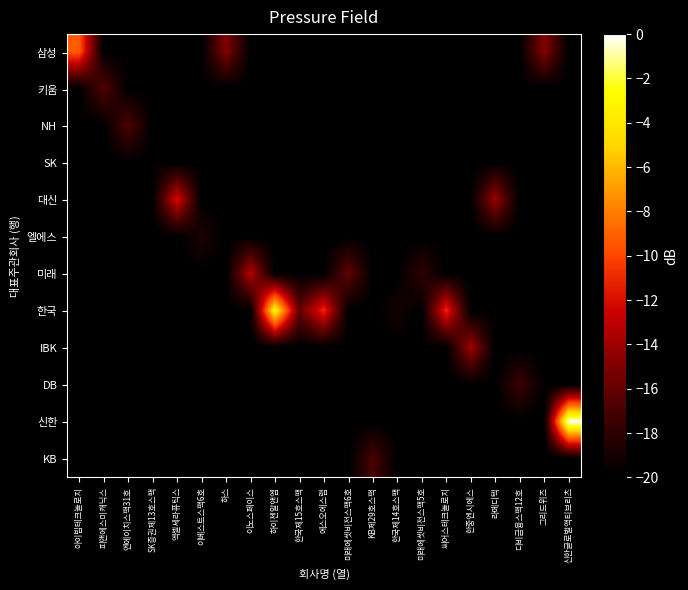

Reading left to right, transcribe all the data shown in this chart.

삼성: 아이빔테크놀로지=-9.3	피앤에스미캐닉스=-20.0	엔에이치스팩31호=-20.0	SK증권제13호스팩=-20.0	엑셀세라퓨틱스=-20.0	이베스트스팩6호=-20.0	하스=-14.9	이노스페이스=-20.0	하이젠알앤엠=-20.0	한국제15호스팩=-20.0	에스오에스랩=-20.0	미래에셋비전스팩6호=-20.0	KB제29호스팩=-20.0	한국제14호스팩=-20.0	미래에셋비전스팩5호=-20.0	씨어스테크놀로지=-20.0	한중엔시에스=-20.0	라메디텍=-20.0	디비금융스팩12호=-20.0	그리드위즈=-14.8	신한글로벌액티브리츠=-20.0
키움: 아이빔테크놀로지=-20.0	피앤에스미캐닉스=-16.5	엔에이치스팩31호=-20.0	SK증권제13호스팩=-20.0	엑셀세라퓨틱스=-20.0	이베스트스팩6호=-20.0	하스=-20.0	이노스페이스=-20.0	하이젠알앤엠=-20.0	한국제15호스팩=-20.0	에스오에스랩=-20.0	미래에셋비전스팩6호=-20.0	KB제29호스팩=-20.0	한국제14호스팩=-20.0	미래에셋비전스팩5호=-20.0	씨어스테크놀로지=-20.0	한중엔시에스=-20.0	라메디텍=-20.0	디비금융스팩12호=-20.0	그리드위즈=-20.0	신한글로벌액티브리츠=-20.0
NH: 아이빔테크놀로지=-20.0	피앤에스미캐닉스=-20.0	엔에이치스팩31호=-16.7	SK증권제13호스팩=-20.0	엑셀세라퓨틱스=-20.0	이베스트스팩6호=-20.0	하스=-20.0	이노스페이스=-20.0	하이젠알앤엠=-20.0	한국제15호스팩=-20.0	에스오에스랩=-20.0	미래에셋비전스팩6호=-20.0	KB제29호스팩=-20.0	한국제14호스팩=-20.0	미래에셋비전스팩5호=-20.0	씨어스테크놀로지=-20.0	한중엔시에스=-20.0	라메디텍=-20.0	디비금융스팩12호=-20.0	그리드위즈=-20.0	신한글로벌액티브리츠=-20.0
SK: 아이빔테크놀로지=-20.0	피앤에스미캐닉스=-20.0	엔에이치스팩31호=-20.0	SK증권제13호스팩=-19.9	엑셀세라퓨틱스=-20.0	이베스트스팩6호=-20.0	하스=-20.0	이노스페이스=-20.0	하이젠알앤엠=-20.0	한국제15호스팩=-20.0	에스오에스랩=-20.0	미래에셋비전스팩6호=-20.0	KB제29호스팩=-20.0	한국제14호스팩=-20.0	미래에셋비전스팩5호=-20.0	씨어스테크놀로지=-20.0	한중엔시에스=-20.0	라메디텍=-20.0	디비금융스팩12호=-20.0	그리드위즈=-20.0	신한글로벌액티브리츠=-20.0
대신: 아이빔테크놀로지=-20.0	피앤에스미캐닉스=-20.0	엔에이치스팩31호=-20.0	SK증권제13호스팩=-20.0	엑셀세라퓨틱스=-12.1	이베스트스팩6호=-20.0	하스=-20.0	이노스페이스=-20.0	하이젠알앤엠=-20.0	한국제15호스팩=-20.0	에스오에스랩=-20.0	미래에셋비전스팩6호=-20.0	KB제29호스팩=-20.0	한국제14호스팩=-20.0	미래에셋비전스팩5호=-20.0	씨어스테크놀로지=-20.0	한중엔시에스=-20.0	라메디텍=-14.0	디비금융스팩12호=-20.0	그리드위즈=-20.0	신한글로벌액티브리츠=-20.0
엘에스: 아이빔테크놀로지=-20.0	피앤에스미캐닉스=-20.0	엔에이치스팩31호=-20.0	SK증권제13호스팩=-20.0	엑셀세라퓨틱스=-20.0	이베스트스팩6호=-18.8	하스=-20.0	이노스페이스=-20.0	하이젠알앤엠=-20.0	한국제15호스팩=-20.0	에스오에스랩=-20.0	미래에셋비전스팩6호=-20.0	KB제29호스팩=-20.0	한국제14호스팩=-20.0	미래에셋비전스팩5호=-20.0	씨어스테크놀로지=-20.0	한중엔시에스=-20.0	라메디텍=-20.0	디비금융스팩12호=-20.0	그리드위즈=-20.0	신한글로벌액티브리츠=-20.0
미래: 아이빔테크놀로지=-20.0	피앤에스미캐닉스=-20.0	엔에이치스팩31호=-20.0	SK증권제13호스팩=-20.0	엑셀세라퓨틱스=-20.0	이베스트스팩6호=-20.0	하스=-20.0	이노스페이스=-13.3	하이젠알앤엠=-20.0	한국제15호스팩=-20.0	에스오에스랩=-20.0	미래에셋비전스팩6호=-16.0	KB제29호스팩=-20.0	한국제14호스팩=-20.0	미래에셋비전스팩5호=-18.0	씨어스테크놀로지=-20.0	한중엔시에스=-20.0	라메디텍=-20.0	디비금융스팩12호=-20.0	그리드위즈=-20.0	신한글로벌액티브리츠=-20.0
한국: 아이빔테크놀로지=-20.0	피앤에스미캐닉스=-20.0	엔에이치스팩31호=-20.0	SK증권제13호스팩=-20.0	엑셀세라퓨틱스=-20.0	이베스트스팩6호=-20.0	하스=-20.0	이노스페이스=-20.0	하이젠알앤엠=-3.0	한국제15호스팩=-16.0	에스오에스랩=-11.0	미래에셋비전스팩6호=-20.0	KB제29호스팩=-20.0	한국제14호스팩=-19.1	미래에셋비전스팩5호=-20.0	씨어스테크놀로지=-11.0	한중엔시에스=-20.0	라메디텍=-20.0	디비금융스팩12호=-20.0	그리드위즈=-20.0	신한글로벌액티브리츠=-20.0
IBK: 아이빔테크놀로지=-20.0	피앤에스미캐닉스=-20.0	엔에이치스팩31호=-20.0	SK증권제13호스팩=-20.0	엑셀세라퓨틱스=-20.0	이베스트스팩6호=-20.0	하스=-20.0	이노스페이스=-20.0	하이젠알앤엠=-20.0	한국제15호스팩=-20.0	에스오에스랩=-20.0	미래에셋비전스팩6호=-20.0	KB제29호스팩=-20.0	한국제14호스팩=-20.0	미래에셋비전스팩5호=-20.0	씨어스테크놀로지=-20.0	한중엔시에스=-13.9	라메디텍=-20.0	디비금융스팩12호=-20.0	그리드위즈=-20.0	신한글로벌액티브리츠=-20.0
DB: 아이빔테크놀로지=-20.0	피앤에스미캐닉스=-20.0	엔에이치스팩31호=-20.0	SK증권제13호스팩=-20.0	엑셀세라퓨틱스=-20.0	이베스트스팩6호=-20.0	하스=-20.0	이노스페이스=-20.0	하이젠알앤엠=-20.0	한국제15호스팩=-20.0	에스오에스랩=-20.0	미래에셋비전스팩6호=-20.0	KB제29호스팩=-20.0	한국제14호스팩=-20.0	미래에셋비전스팩5호=-20.0	씨어스테크놀로지=-20.0	한중엔시에스=-20.0	라메디텍=-20.0	디비금융스팩12호=-17.4	그리드위즈=-20.0	신한글로벌액티브리츠=-20.0
신한: 아이빔테크놀로지=-20.0	피앤에스미캐닉스=-20.0	엔에이치스팩31호=-20.0	SK증권제13호스팩=-20.0	엑셀세라퓨틱스=-20.0	이베스트스팩6호=-20.0	하스=-20.0	이노스페이스=-20.0	하이젠알앤엠=-20.0	한국제15호스팩=-20.0	에스오에스랩=-20.0	미래에셋비전스팩6호=-20.0	KB제29호스팩=-20.0	한국제14호스팩=-20.0	미래에셋비전스팩5호=-20.0	씨어스테크놀로지=-20.0	한중엔시에스=-20.0	라메디텍=-20.0	디비금융스팩12호=-20.0	그리드위즈=-20.0	신한글로벌액티브리츠=0.0
KB: 아이빔테크놀로지=-20.0	피앤에스미캐닉스=-20.0	엔에이치스팩31호=-20.0	SK증권제13호스팩=-20.0	엑셀세라퓨틱스=-20.0	이베스트스팩6호=-20.0	하스=-20.0	이노스페이스=-20.0	하이젠알앤엠=-20.0	한국제15호스팩=-20.0	에스오에스랩=-20.0	미래에셋비전스팩6호=-20.0	KB제29호스팩=-16.9	한국제14호스팩=-20.0	미래에셋비전스팩5호=-20.0	씨어스테크놀로지=-20.0	한중엔시에스=-20.0	라메디텍=-20.0	디비금융스팩12호=-20.0	그리드위즈=-20.0	신한글로벌액티브리츠=-20.0